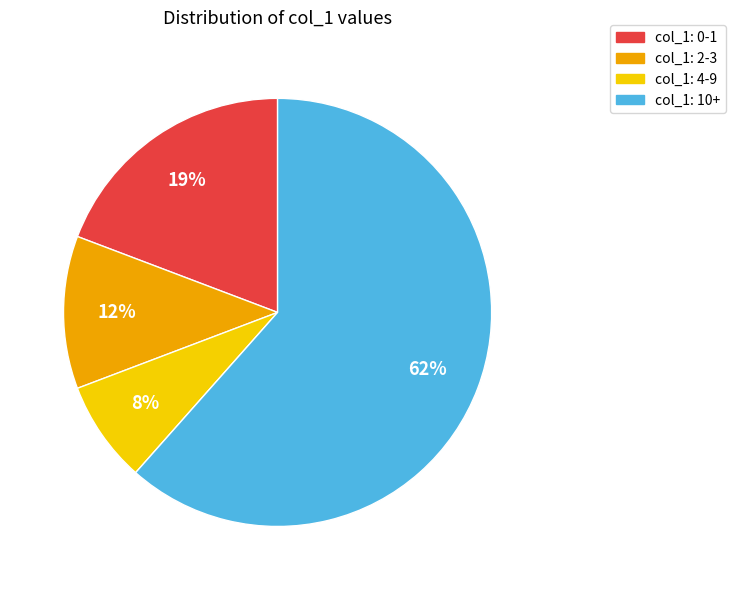

True or false: col_1: 10+ accounts for 73% of the total.

False